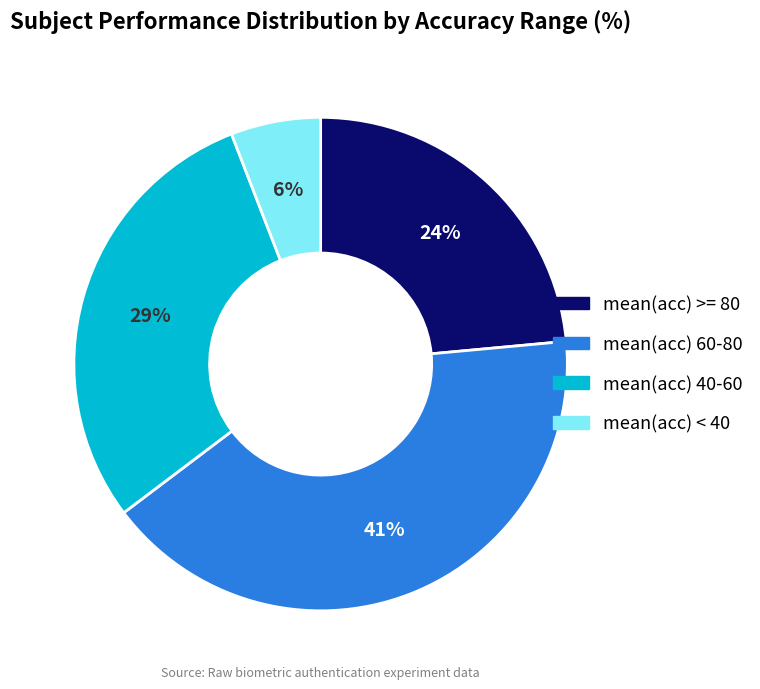

True or false: mean(acc) 40-60 accounts for 8% of the total.

False